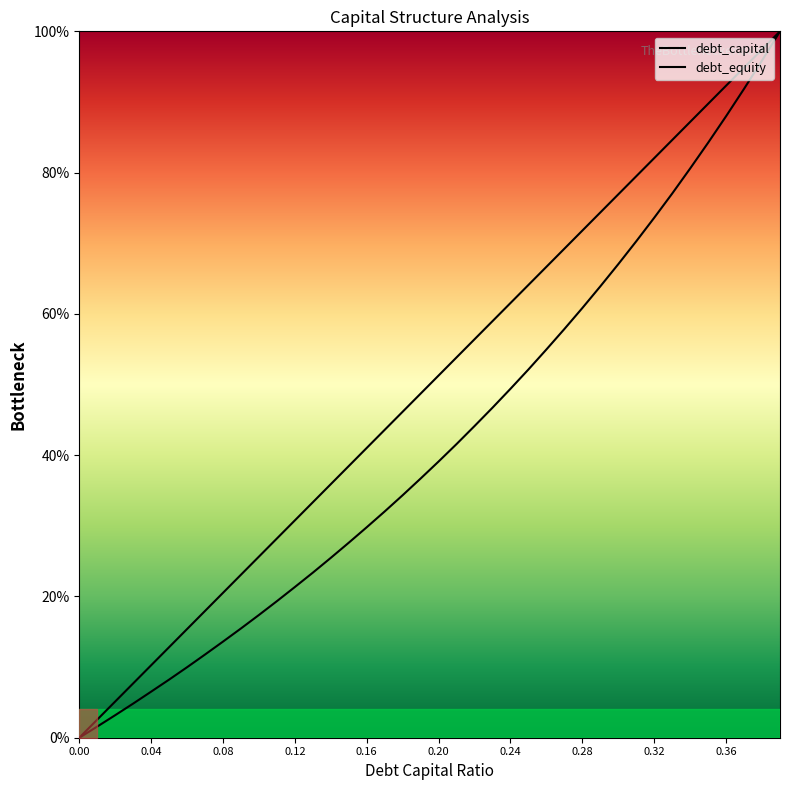

True or false: debt_capital has more than 0 points higher than both neighbors.

False